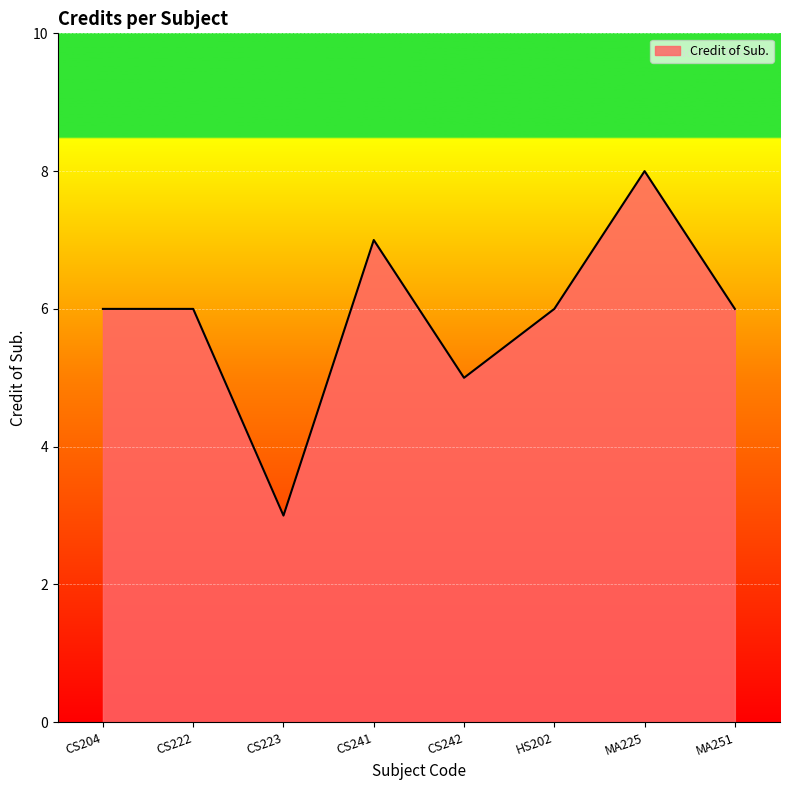

How many lines are shown in the chart?

1